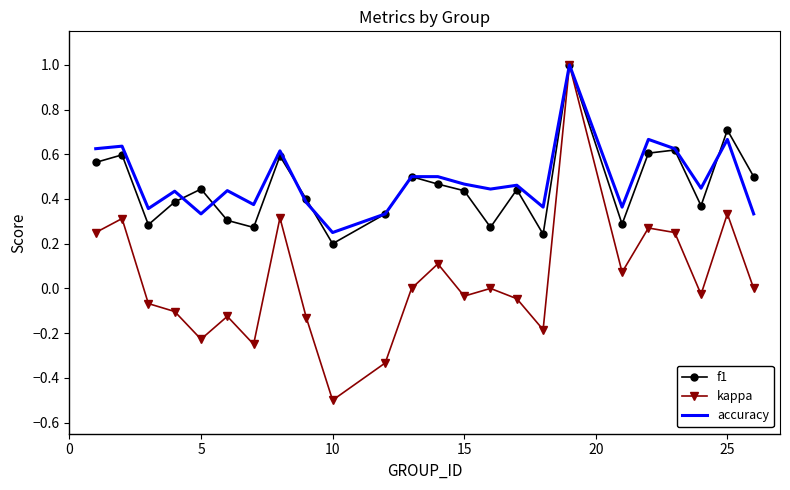

Which series has the largest range (max minus min)?

kappa